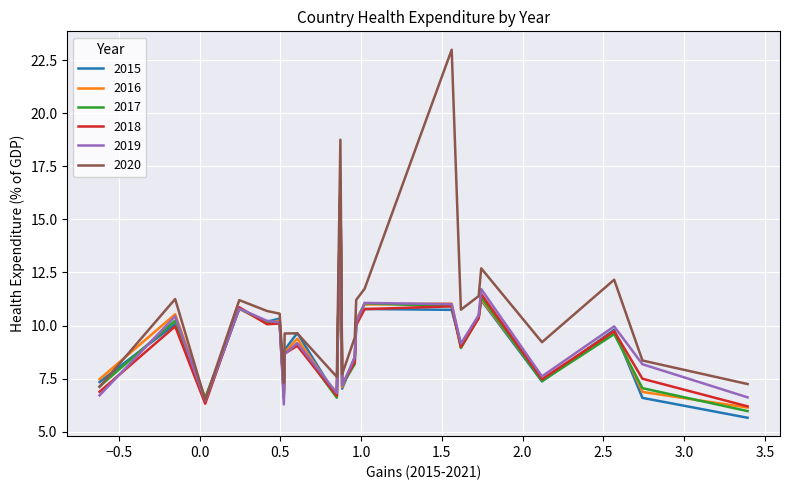

Does the chart display data point markers on the line(s)?

No